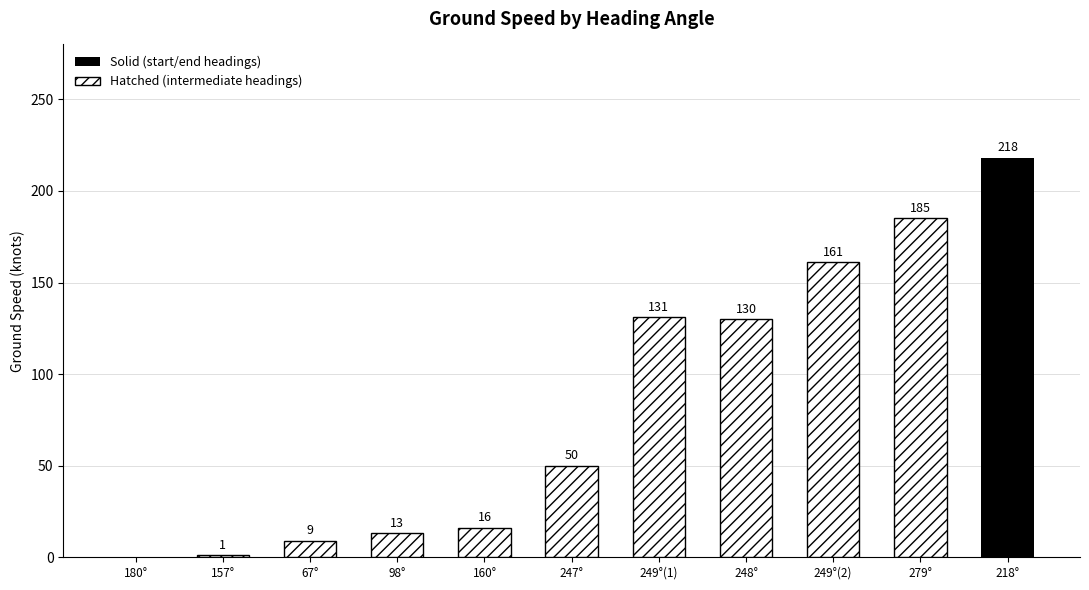

At which label does Hatched first exceed 50?

249